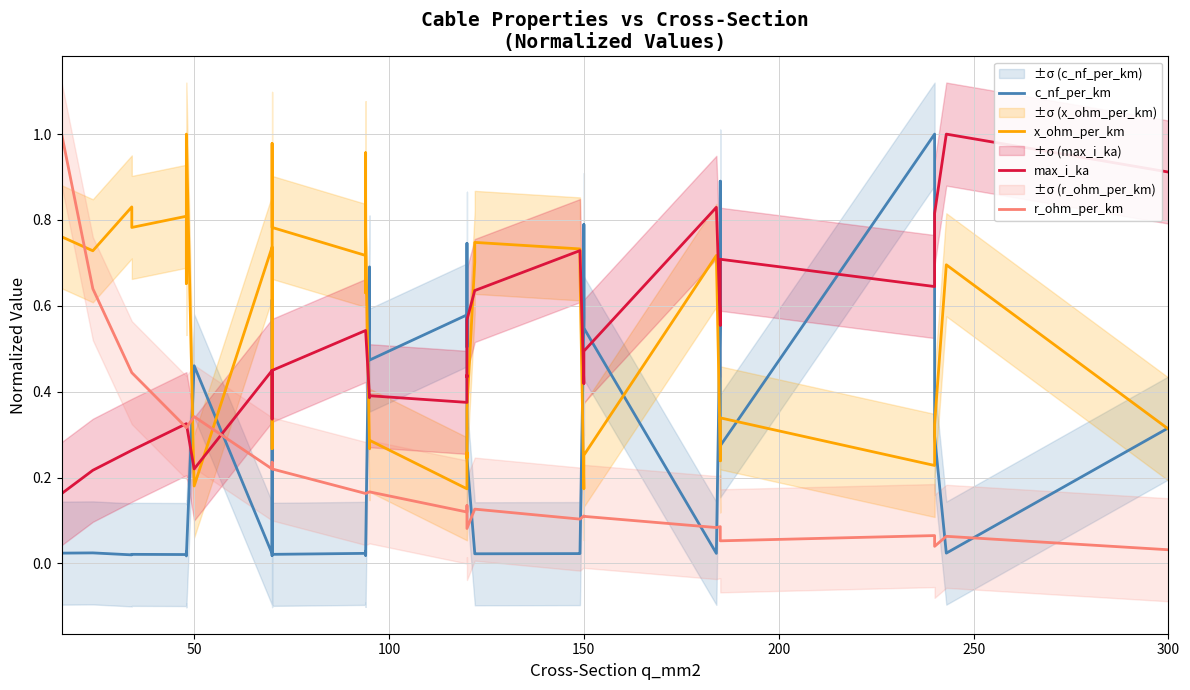

Which series has the widest spread of values?

c_nf_per_km